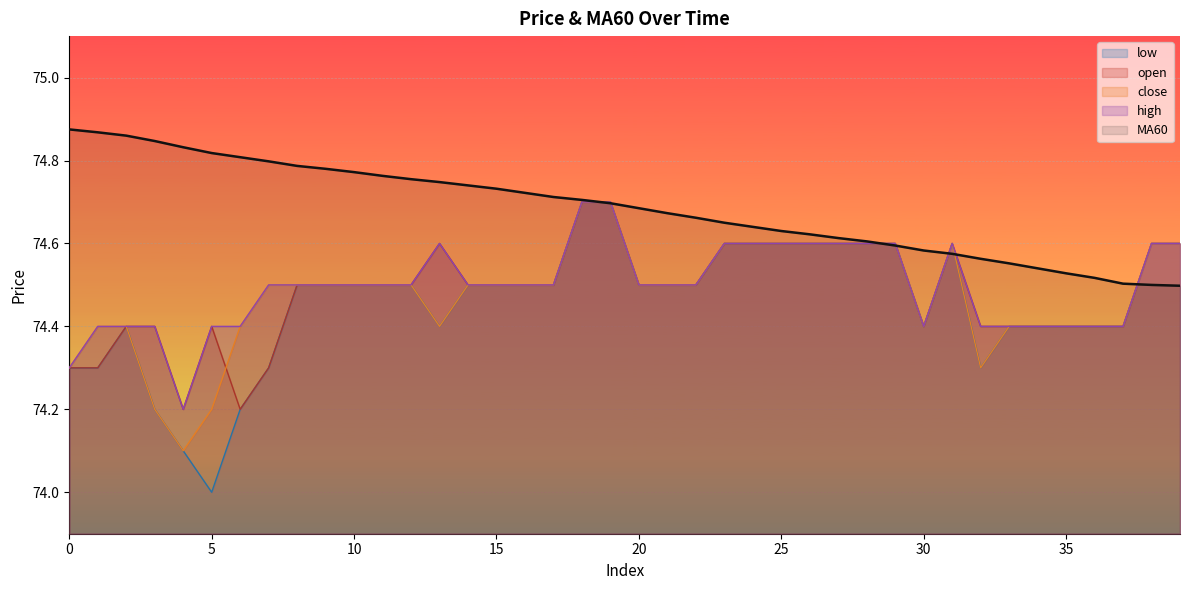

What is the value of the high point at the 26th from the left?

74.6